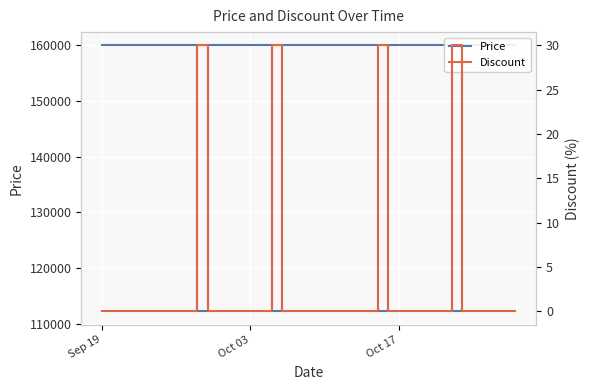

How many series are shown in this chart?

2